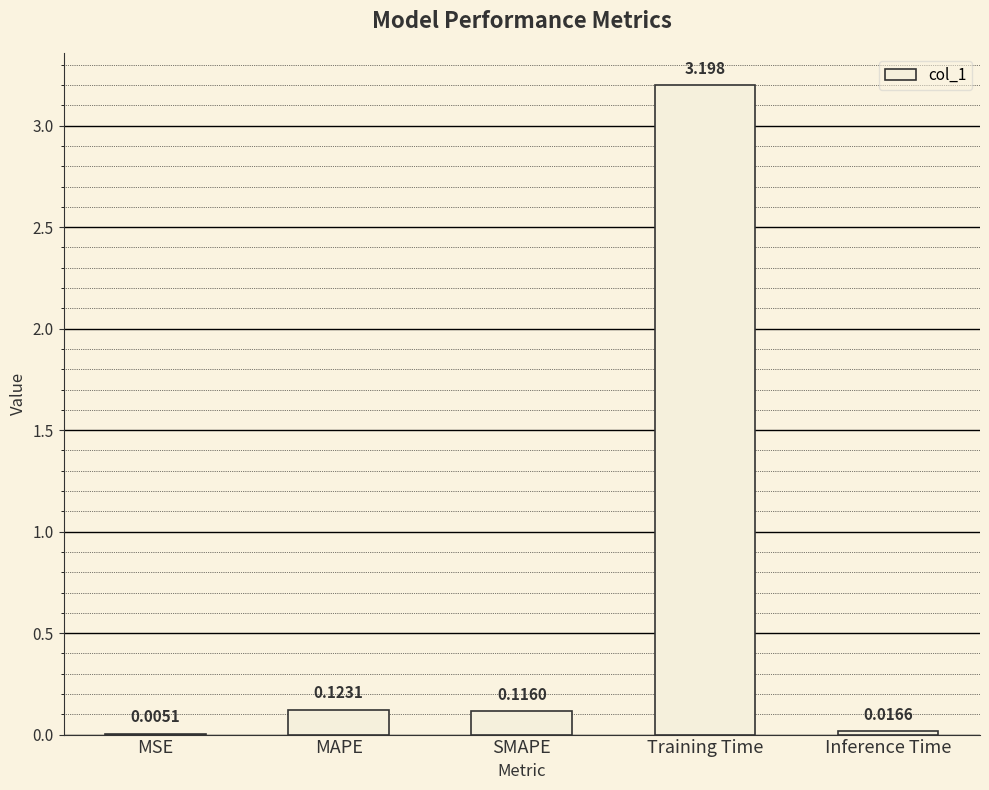

Which has a higher value, MSE or Inference Time?

Inference Time